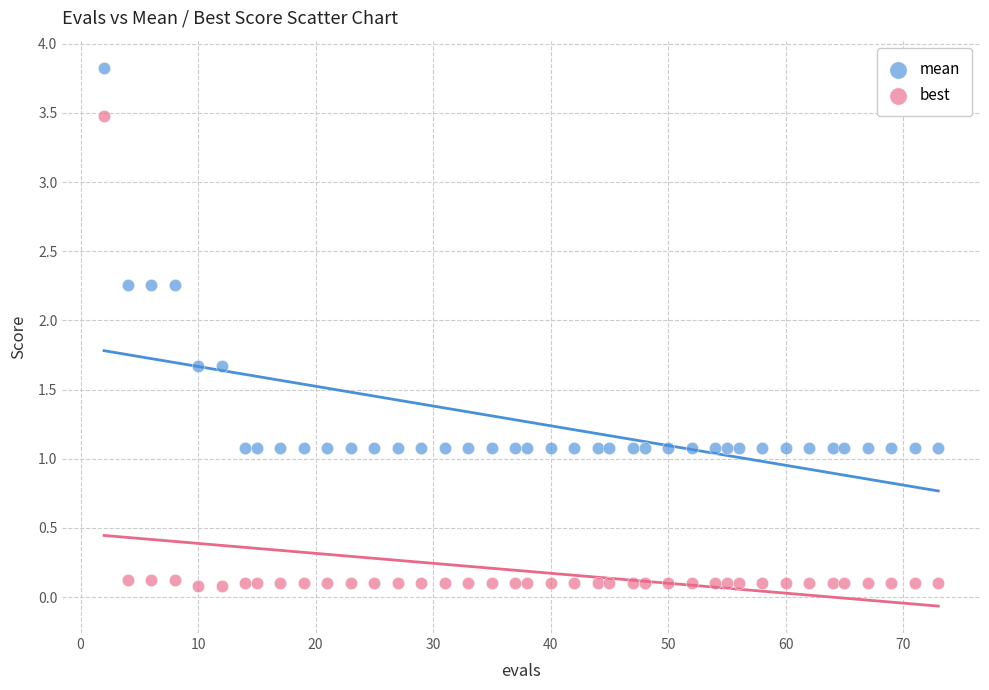

Which series reaches the maximum Y coordinate?

mean